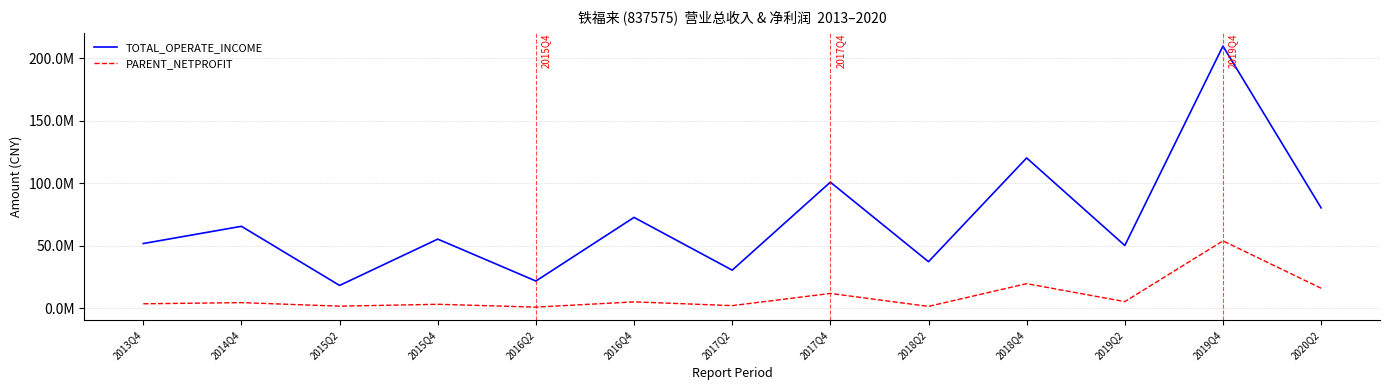

At 2014Q4, list the series in order from largest to smallest.

TOTAL_OPERATE_INCOME, PARENT_NETPROFIT